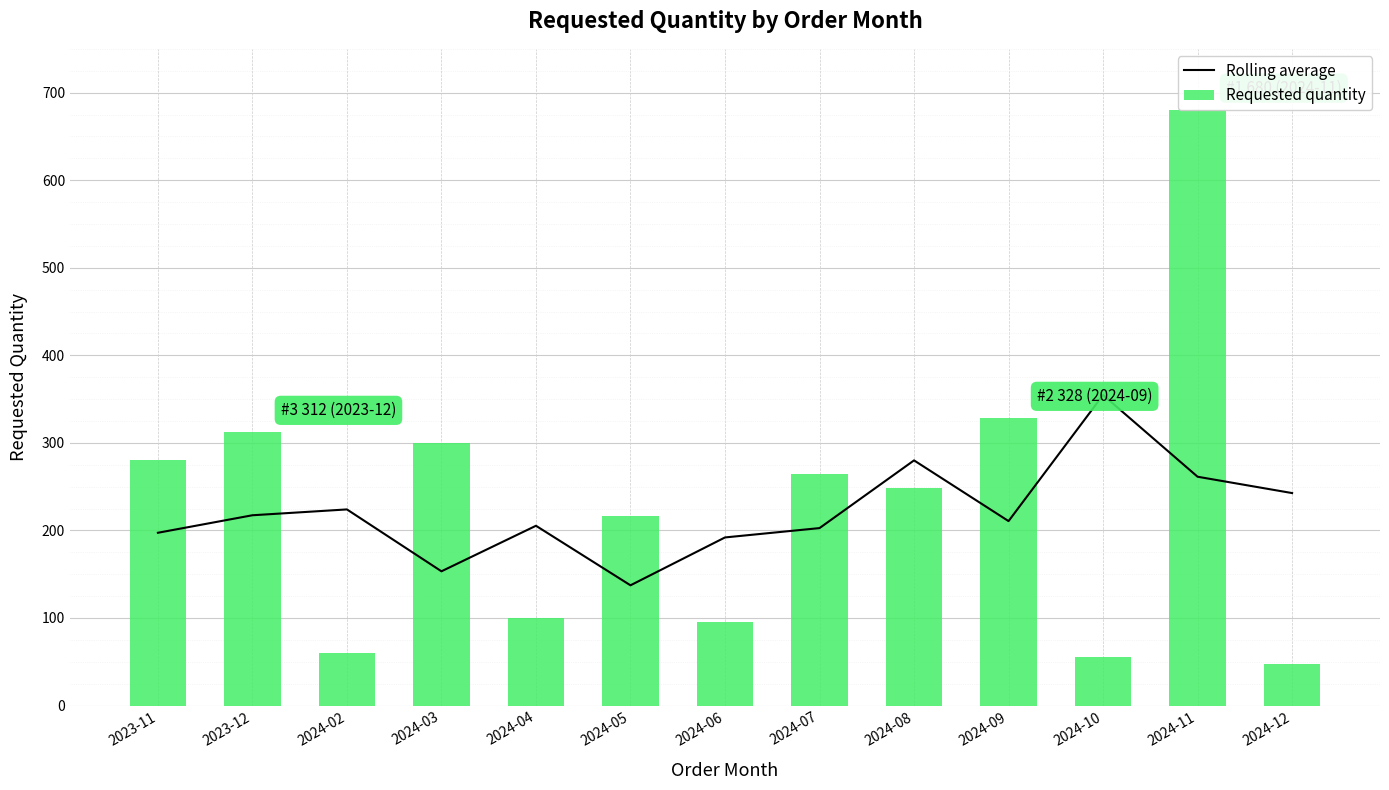

Reading left to right, transcribe all the data shown in this chart.

Rolling average: 2023-11=197.3	2023-12=217.3	2024-02=224.0	2024-03=153.3	2024-04=205.3	2024-05=137.3	2024-06=192.0	2024-07=202.7	2024-08=280.0	2024-09=210.7	2024-10=354.7	2024-11=261.3	2024-12=242.7
Requested quantity: 2023-11=280.0	2023-12=312.0	2024-02=60.0	2024-03=300.0	2024-04=100.0	2024-05=216.0	2024-06=96.0	2024-07=264.0	2024-08=248.0	2024-09=328.0	2024-10=56.0	2024-11=680.0	2024-12=48.0